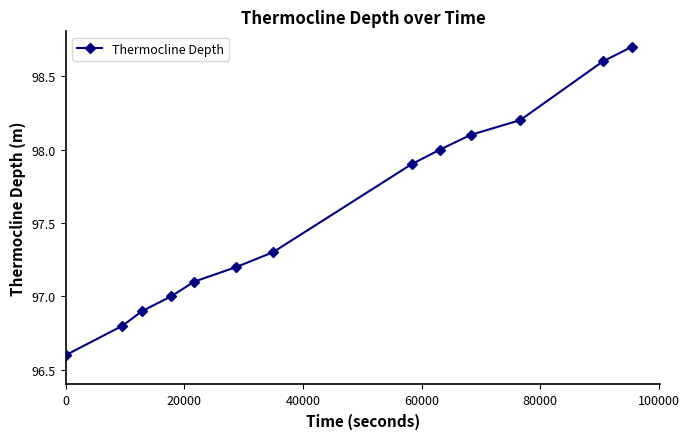

Reading left to right, extract all data points from this chart.

96.6	96.8	96.9	97.0	97.1	97.2	97.3	97.9	98.0	98.1	98.2	98.6	98.7